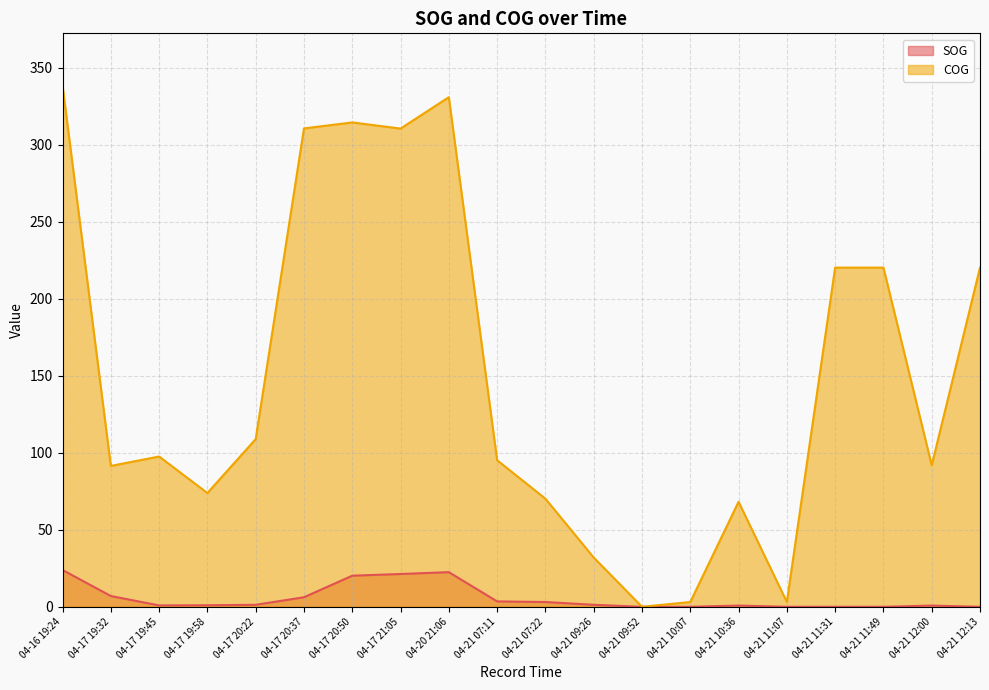

Rank the series by their average value, from highest to lowest.

COG, SOG